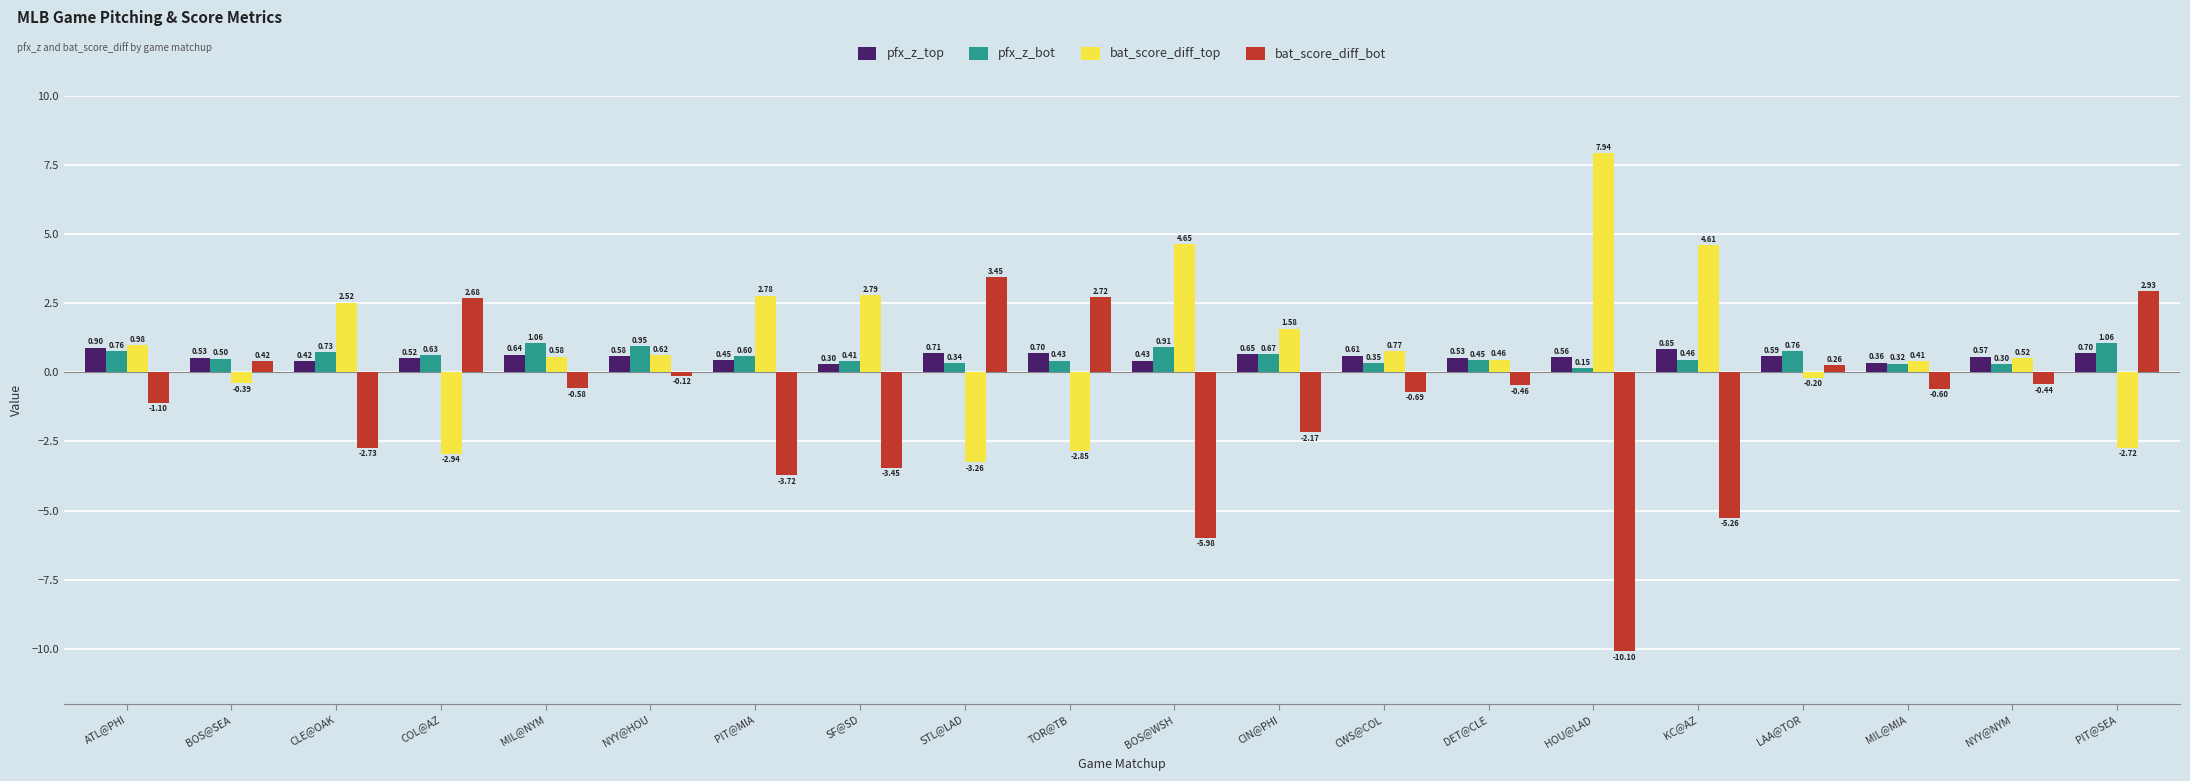

What is the spread (max minus min) of values at COL@AZ?

5.6